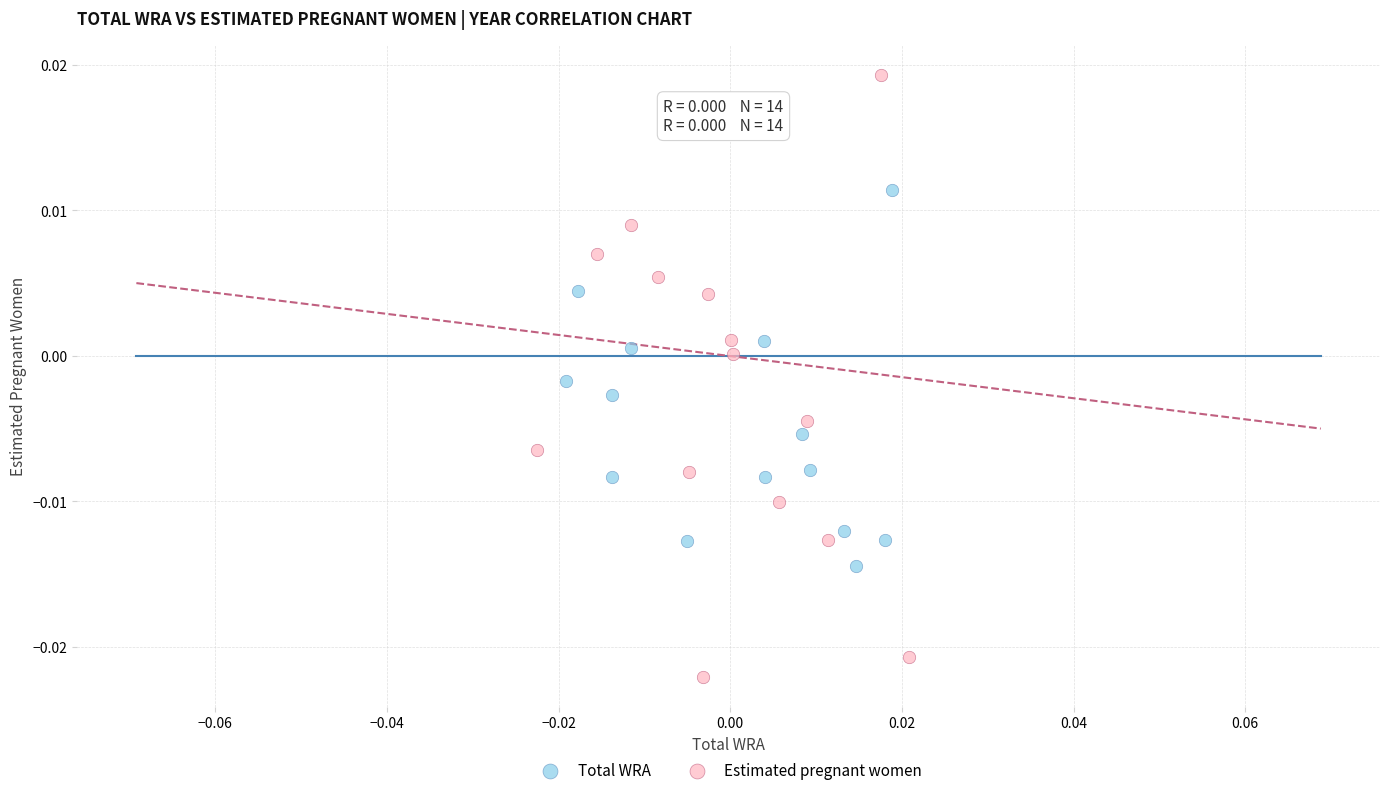

Which series contains the highest Y value?

Estimated pregnant women